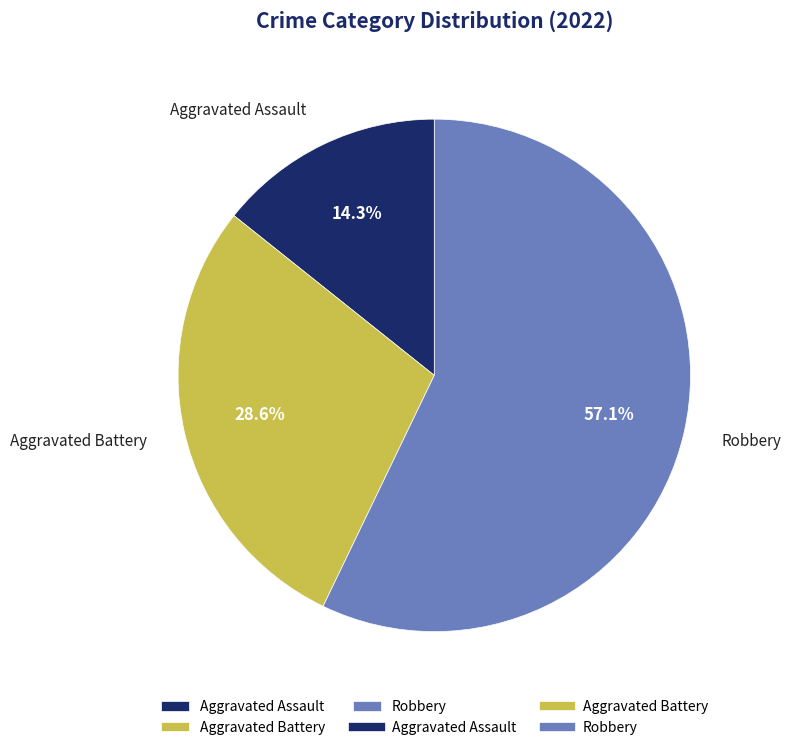

To the nearest percent, what is the difference between the largest and smallest slice percentages?

43%